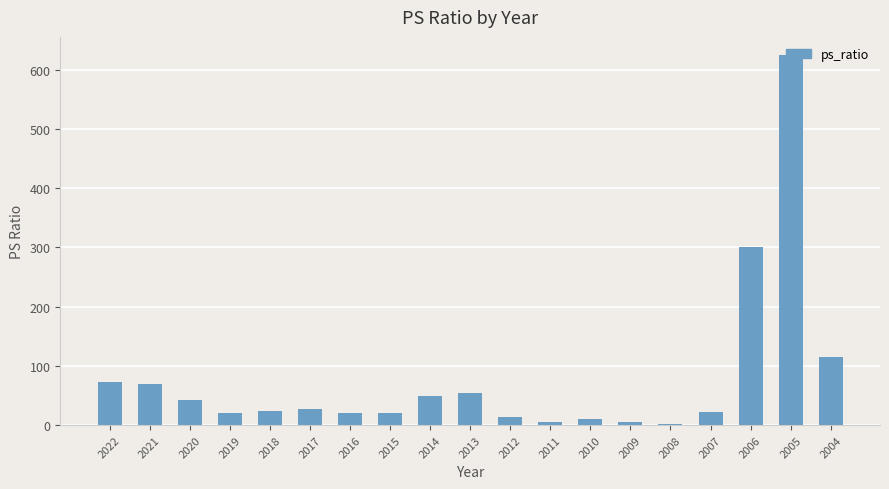

What is the sum of the values at 2011 and 2008?

6.8